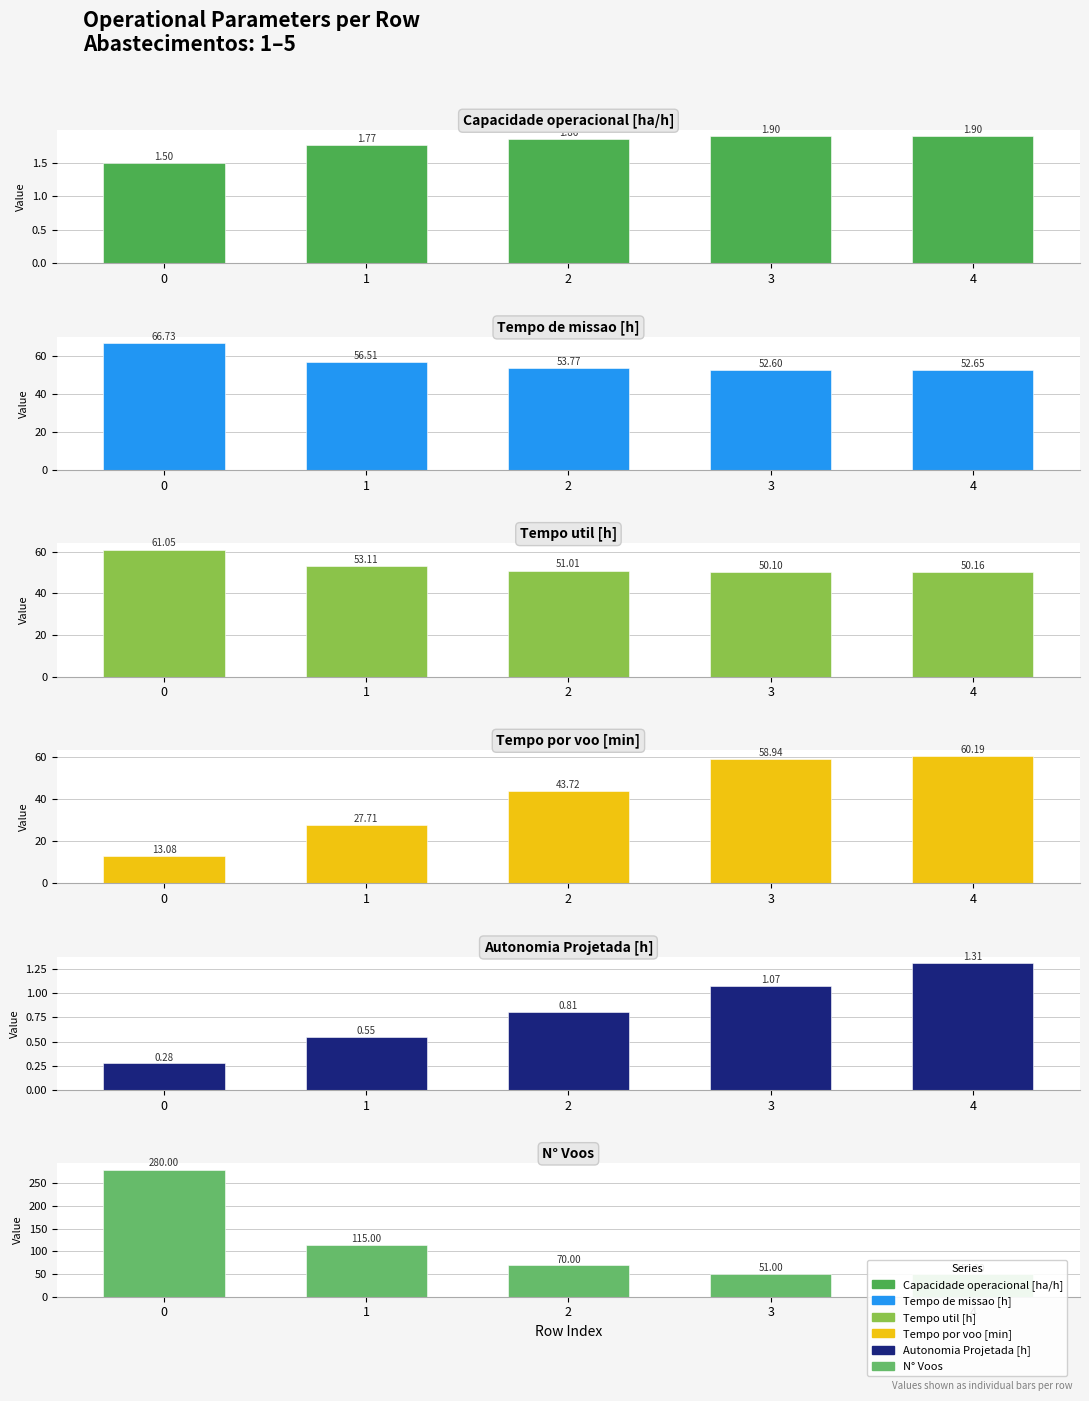

Which has a higher value, 1 or 0?

1